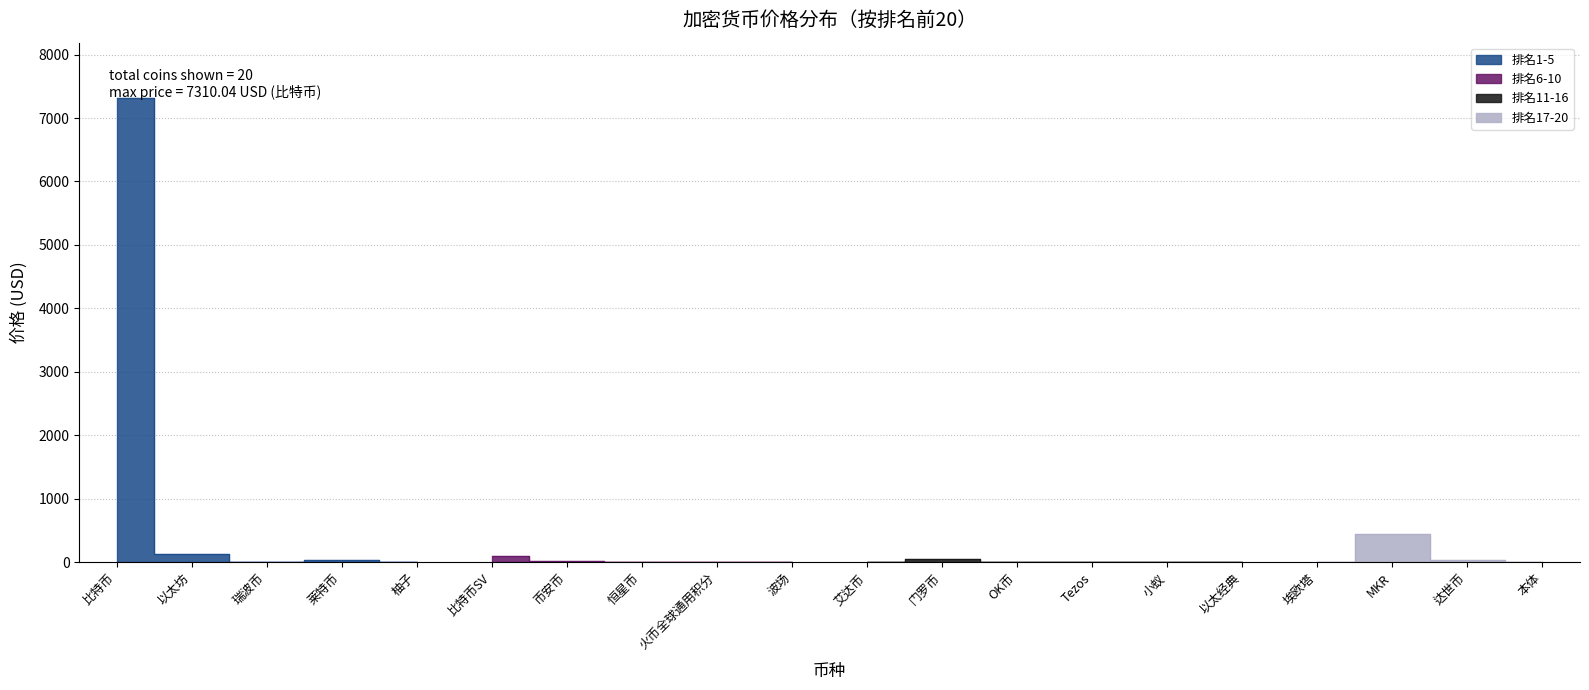

What is the label of the 10th point from the right?

艾达币